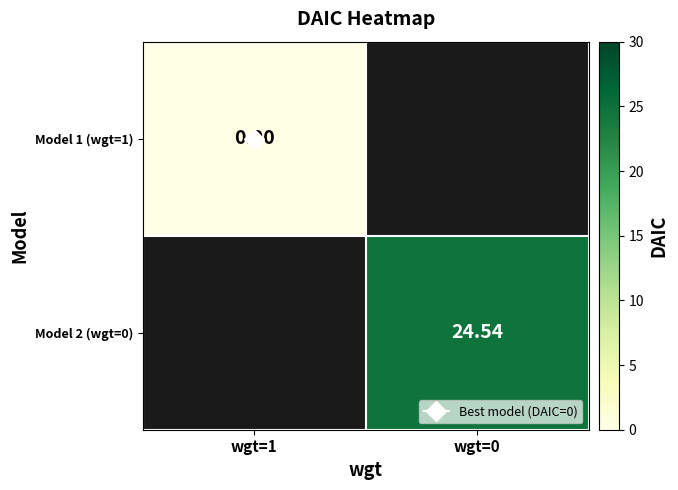

At which label does Model 2 (wgt=0) first exceed 24?

wgt=0